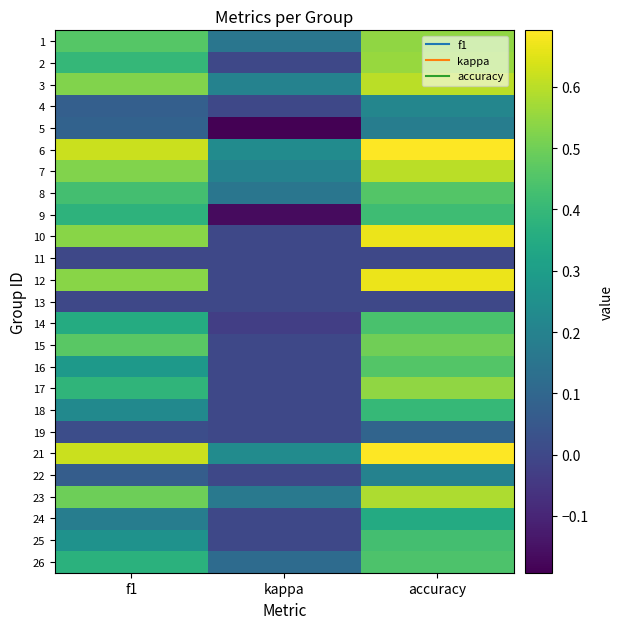

What is the total value across all series at kappa?

1.1